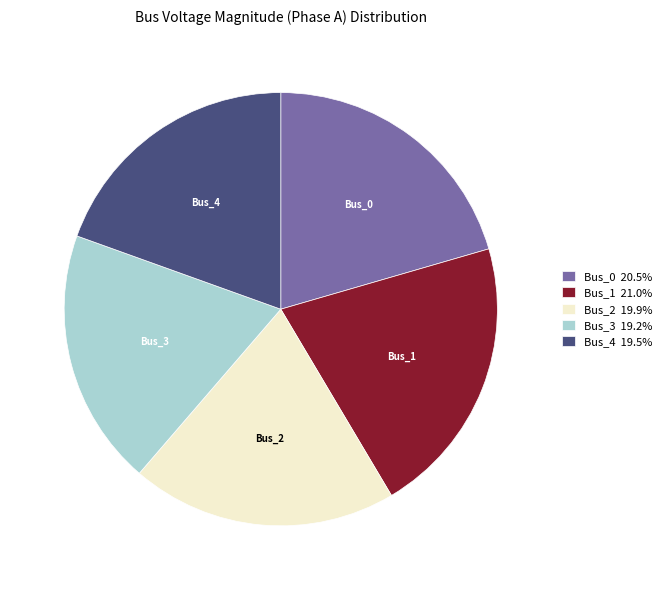

Approximately how many times larger is the value at Bus_3 19.2% compared to Bus_1 21.0%?

0.9